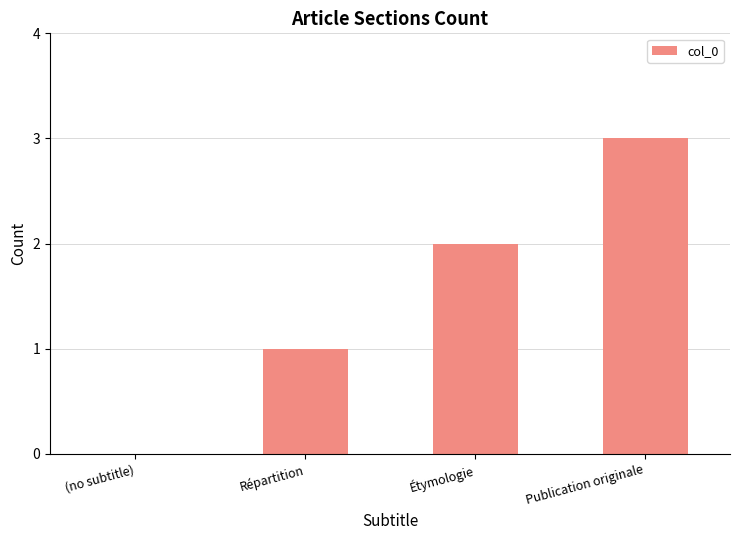

What is the change in value from Répartition to Publication originale?

+2